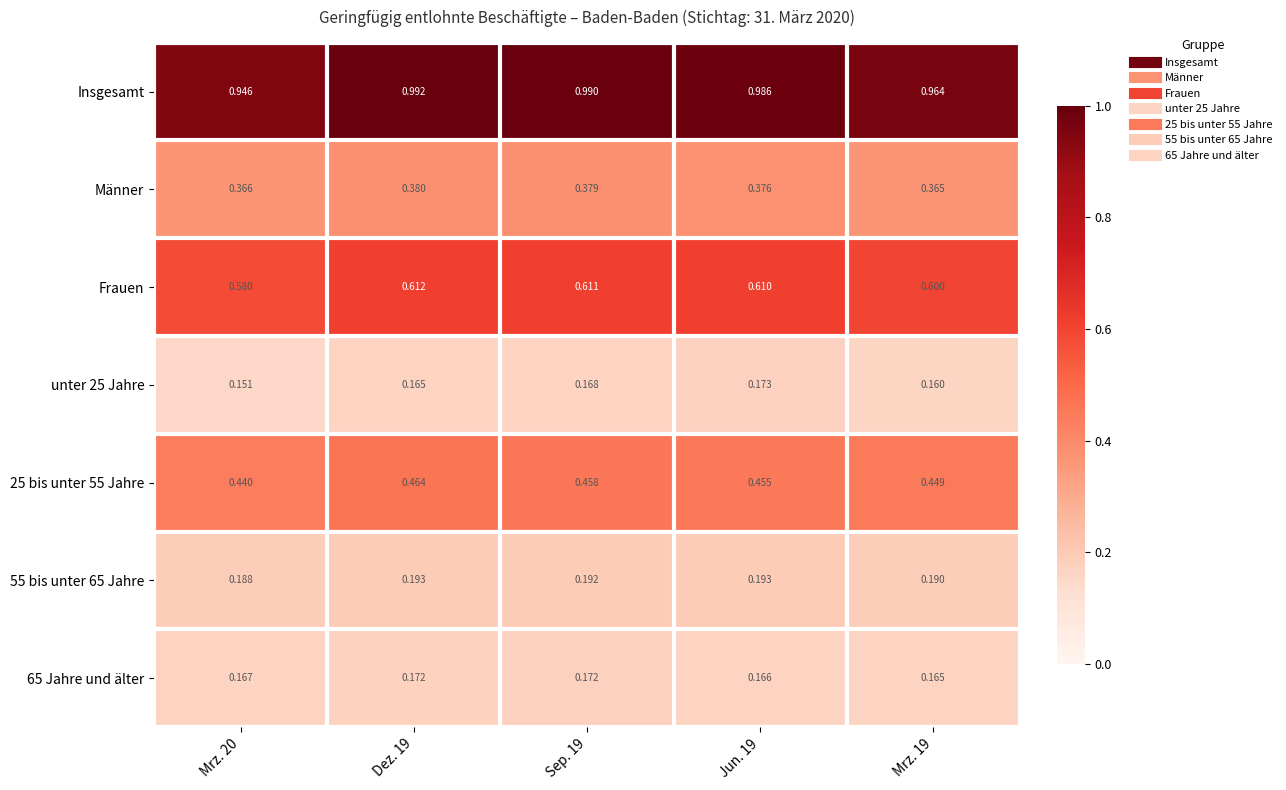

At how many categories does at least one series exceed 0?

5